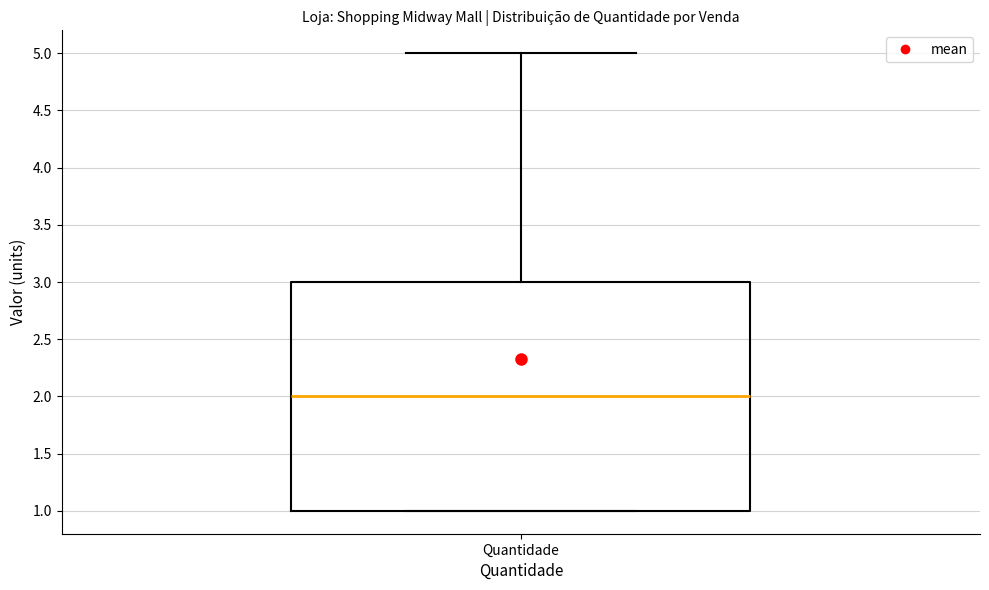

Transcribe this box plot: give where the median line is, the range the box spans, and where the two whiskers end, as read against the y-axis. The values are not printed on the chart, so give them approximately, as read against the axis.

median 2, box 1 to 3, whiskers 1 to 5